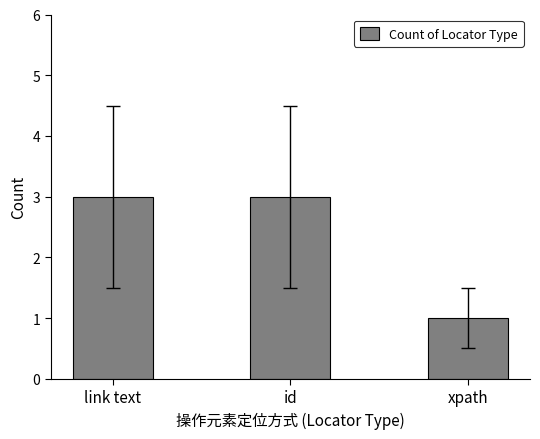

The value at xpath is 1. True or false?

True